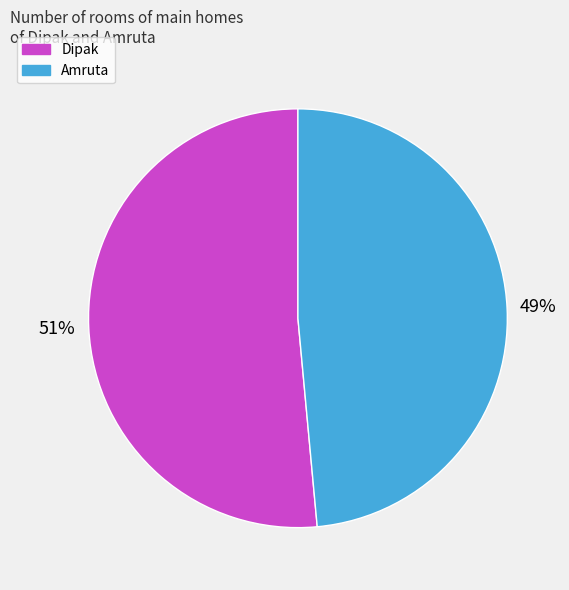

The Dipak slice represents 51% of the pie. True or false?

True